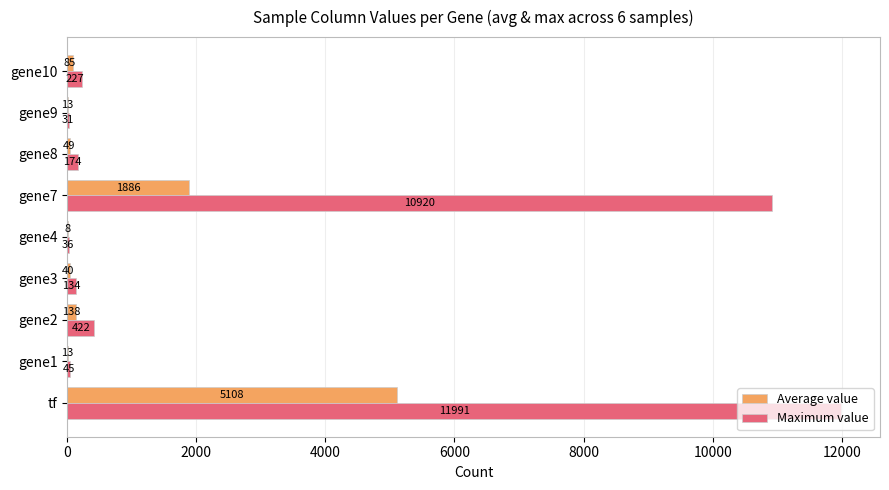

Is it true that Maximum value equals 17876.0 at tf?

False